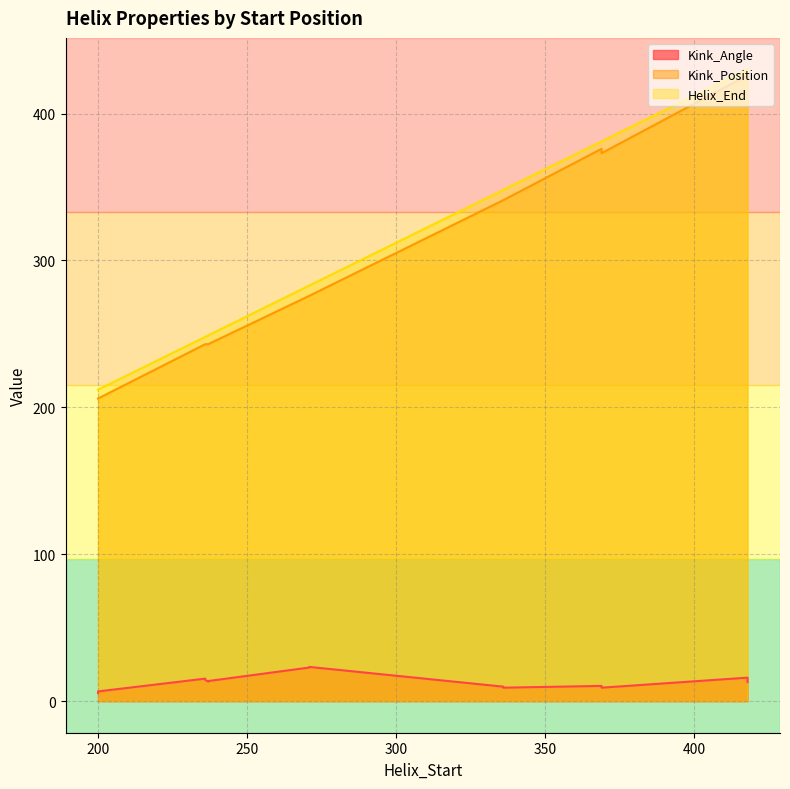

The Helix_End series shows 369.1 at 237. True or false?

False